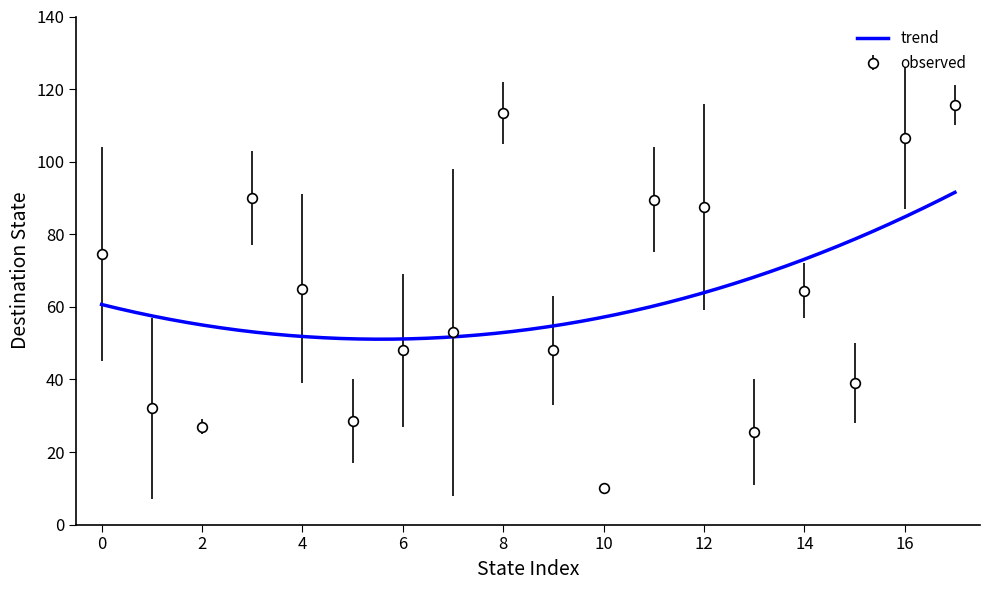

True or false: output_symbol has a value of 0 at 35.

False